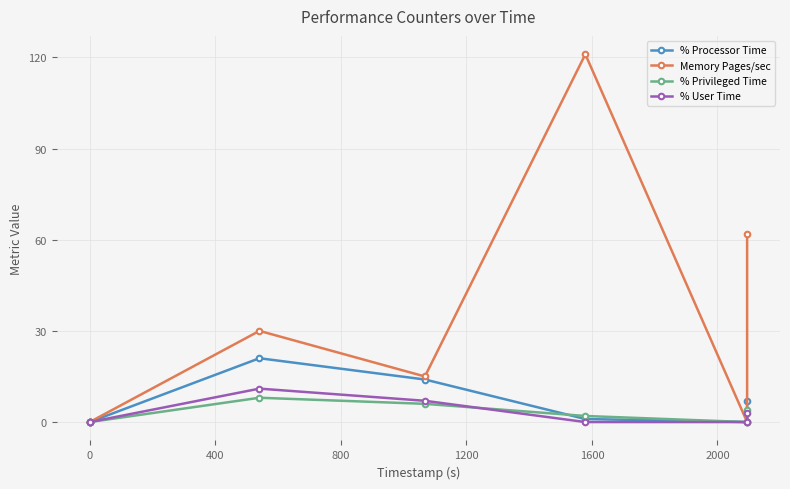

How many interior local valleys does the % Privileged Time series have?

1